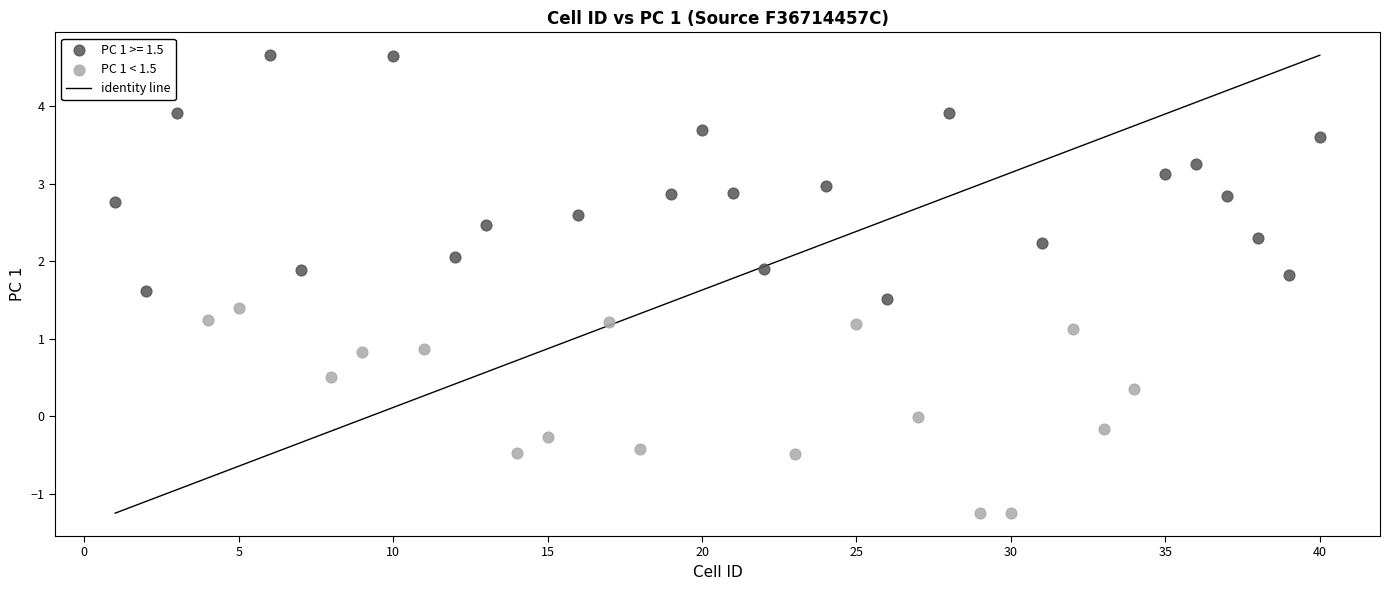

Which series reaches the maximum Y coordinate?

PC 1 >= 1.5